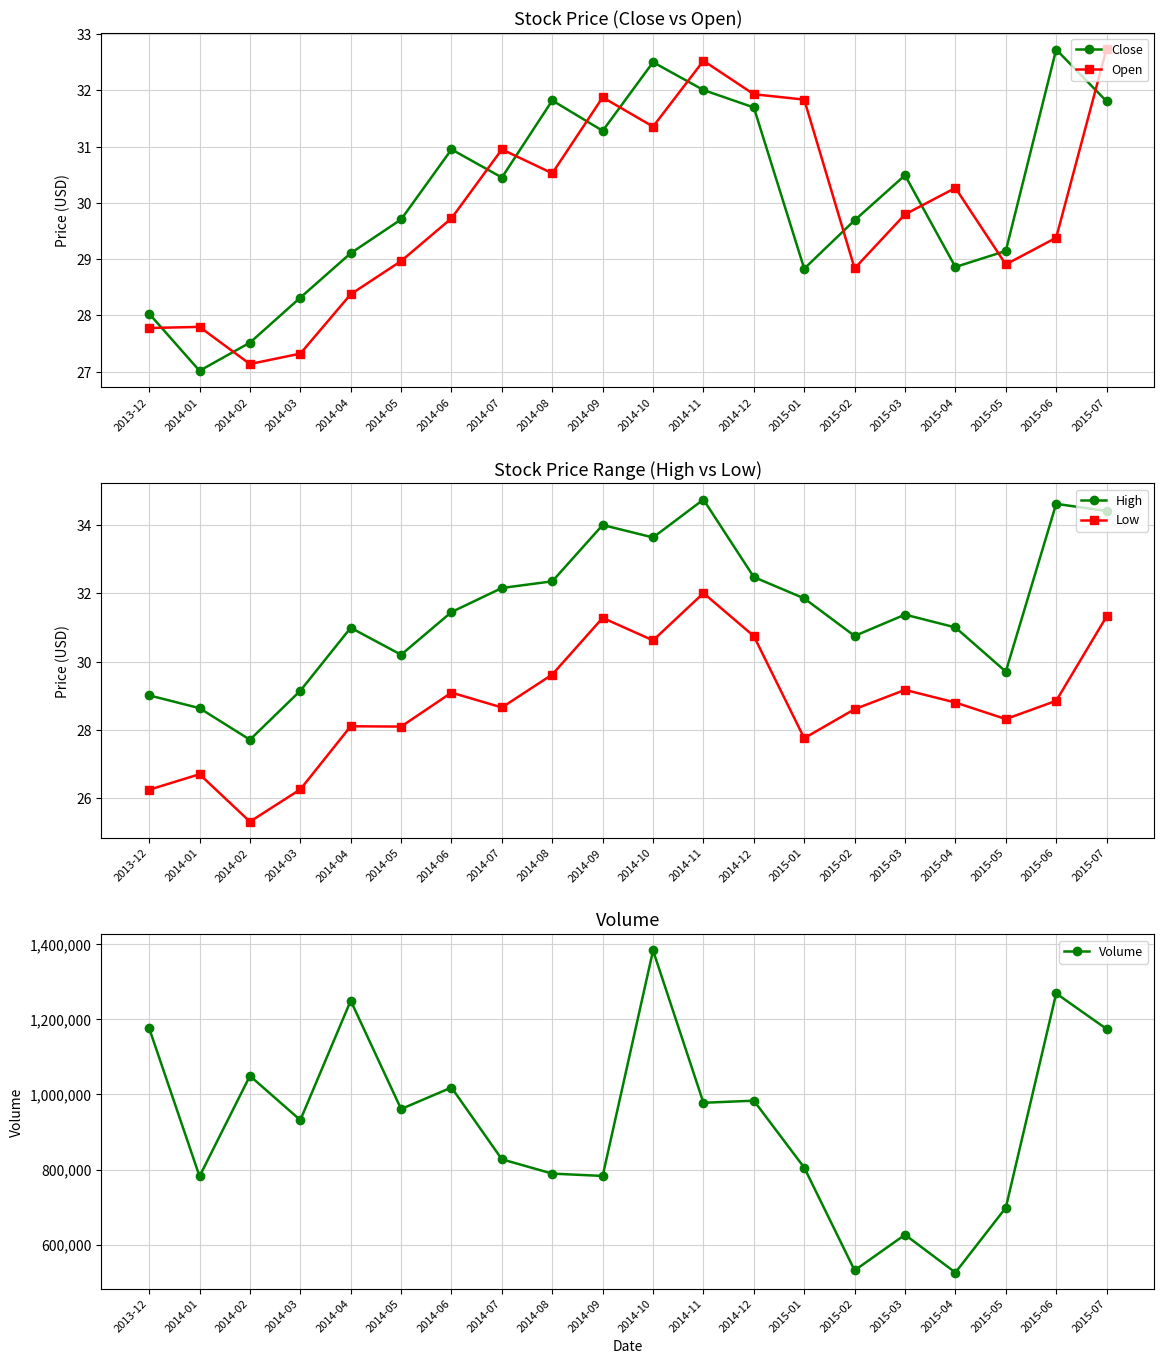

Is it true that Low equals 14.6 at 2014-09?

False